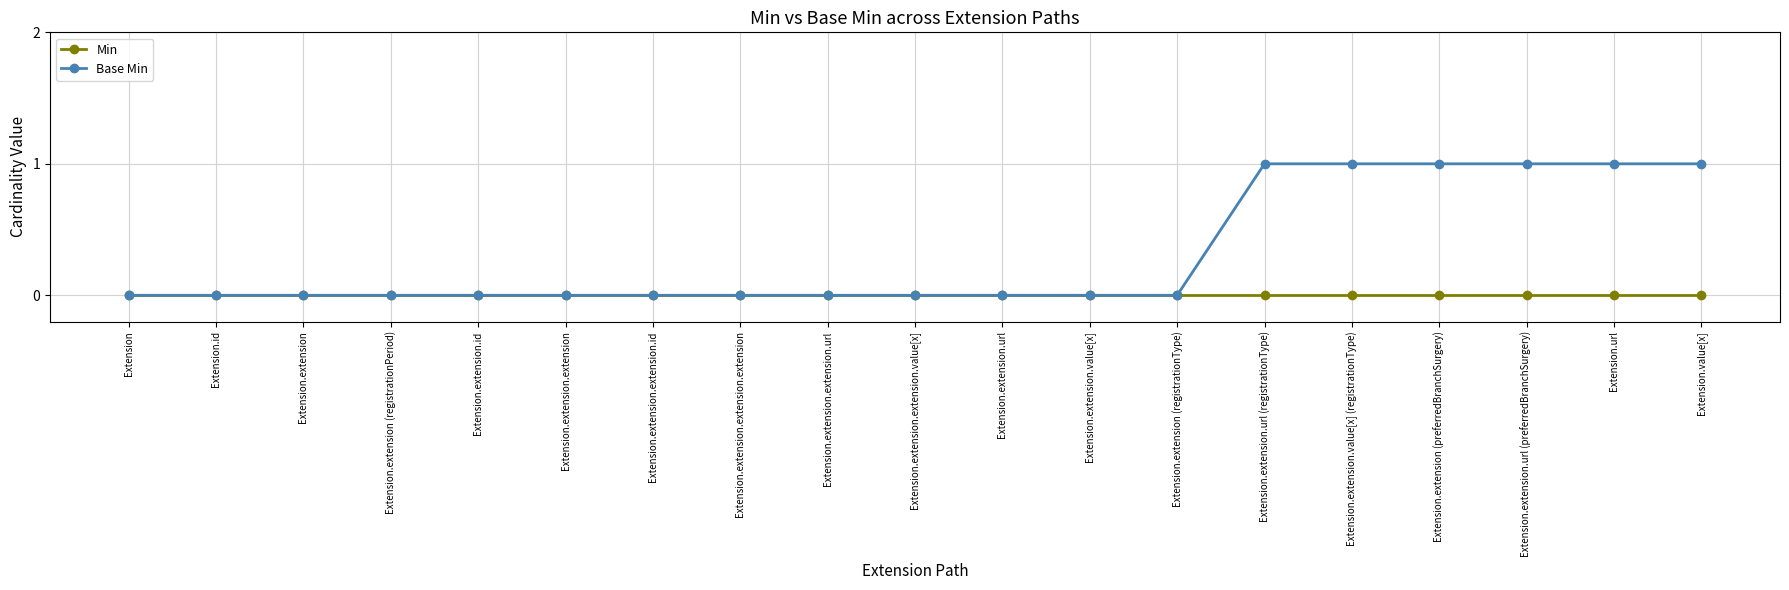

At Extension.extension.url (registrationType), list the series in order from largest to smallest.

Base Min, Min